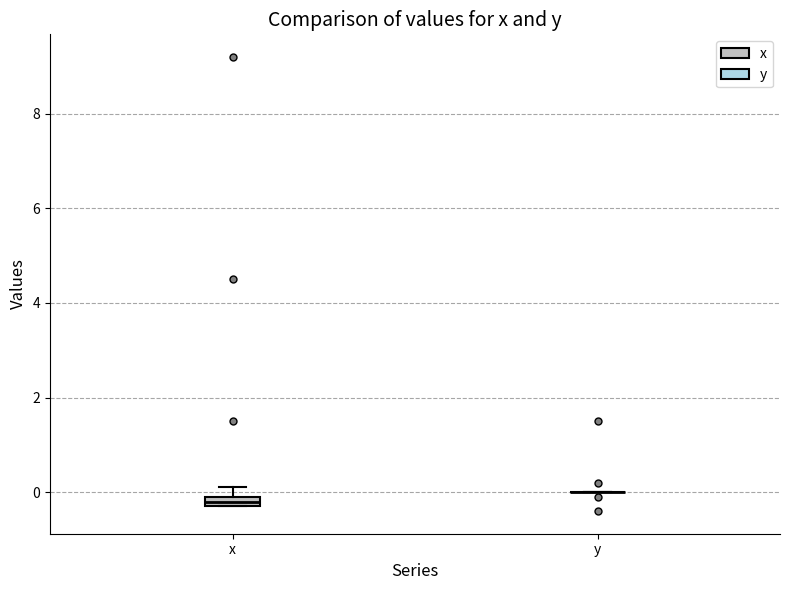

Where is the upper edge of the box for x on the y-axis? The values are not printed on the chart, so give them approximately, as read against the axis.

0.0